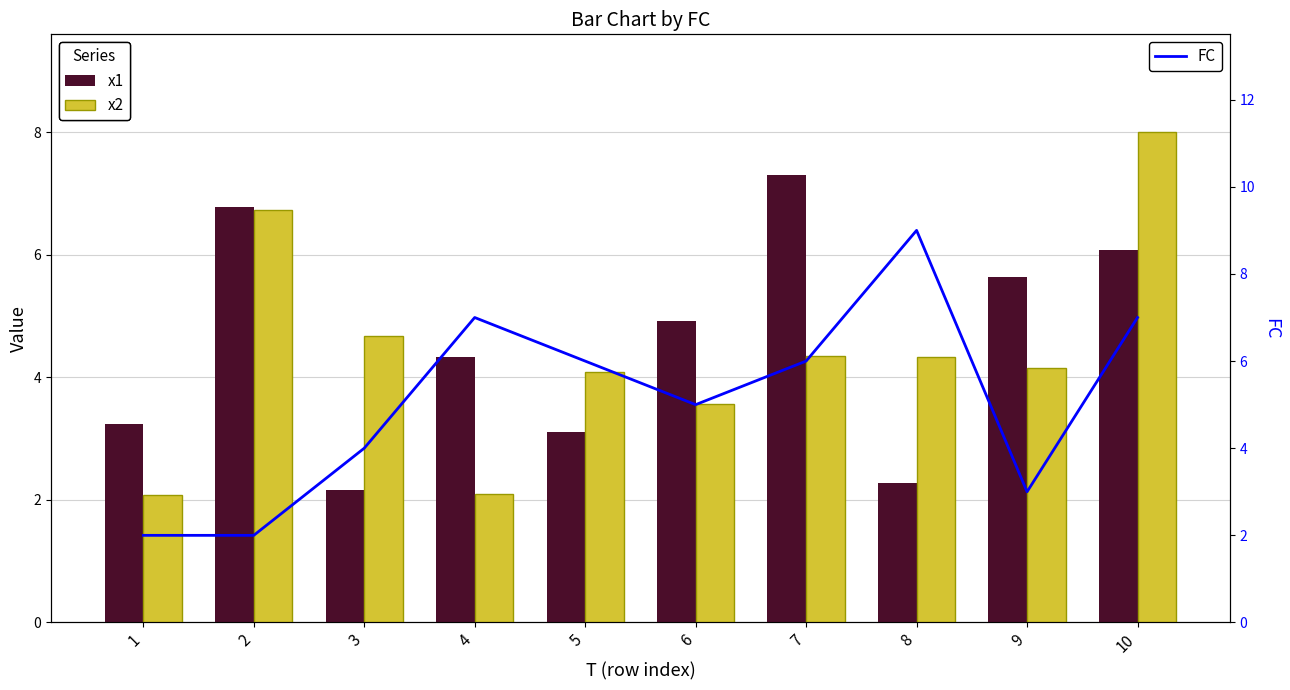

What is the highest value of the FC series?

9.0